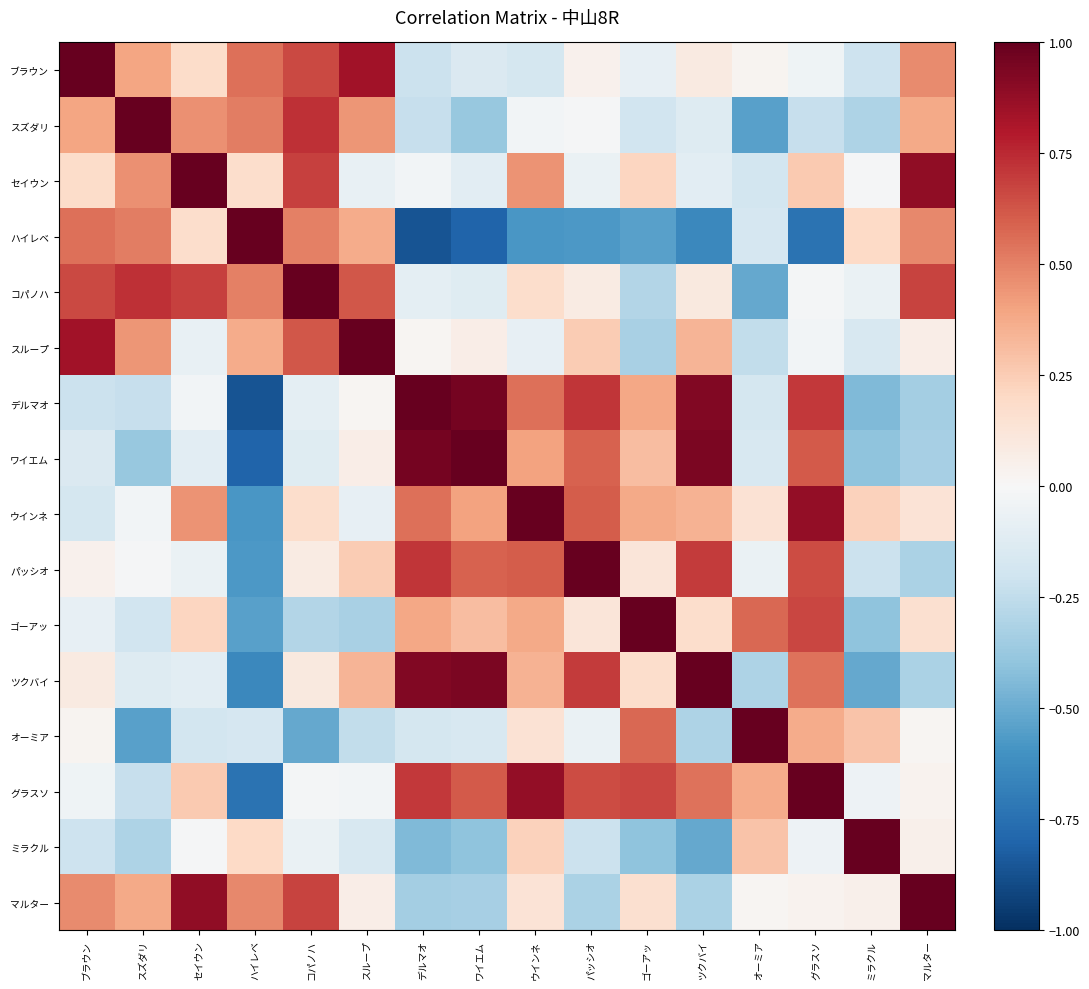

Reading right to left, extract all data points from this chart.

ブラウン: マルター=0.5	ミラクル=-0.2	グラスソ=-0.0	オーミア=0.0	ツクバイ=0.1	ゴーアッ=-0.1	パッシオ=0.0	ウインネ=-0.2	ワイエム=-0.1	デルマオ=-0.2	スループ=0.8	コパノハ=0.7	ハイレベ=0.6	セイウン=0.2	スズダリ=0.4	ブラウン=1.0
スズダリ: マルター=0.4	ミラクル=-0.3	グラスソ=-0.2	オーミア=-0.5	ツクバイ=-0.1	ゴーアッ=-0.2	パッシオ=-0.0	ウインネ=-0.0	ワイエム=-0.4	デルマオ=-0.2	スループ=0.4	コパノハ=0.7	ハイレベ=0.5	セイウン=0.5	スズダリ=1.0	ブラウン=0.4
セイウン: マルター=0.9	ミラクル=-0.0	グラスソ=0.3	オーミア=-0.2	ツクバイ=-0.1	ゴーアッ=0.2	パッシオ=-0.1	ウインネ=0.4	ワイエム=-0.1	デルマオ=-0.0	スループ=-0.1	コパノハ=0.7	ハイレベ=0.2	セイウン=1.0	スズダリ=0.5	ブラウン=0.2
ハイレベ: マルター=0.5	ミラクル=0.2	グラスソ=-0.7	オーミア=-0.2	ツクバイ=-0.6	ゴーアッ=-0.5	パッシオ=-0.6	ウインネ=-0.6	ワイエム=-0.8	デルマオ=-0.9	スループ=0.4	コパノハ=0.5	ハイレベ=1.0	セイウン=0.2	スズダリ=0.5	ブラウン=0.6
コパノハ: マルター=0.7	ミラクル=-0.1	グラスソ=-0.0	オーミア=-0.5	ツクバイ=0.1	ゴーアッ=-0.3	パッシオ=0.1	ウインネ=0.2	ワイエム=-0.1	デルマオ=-0.1	スループ=0.6	コパノハ=1.0	ハイレベ=0.5	セイウン=0.7	スズダリ=0.7	ブラウン=0.7
スループ: マルター=0.1	ミラクル=-0.2	グラスソ=-0.0	オーミア=-0.2	ツクバイ=0.3	ゴーアッ=-0.3	パッシオ=0.3	ウインネ=-0.1	ワイエム=0.1	デルマオ=0.0	スループ=1.0	コパノハ=0.6	ハイレベ=0.4	セイウン=-0.1	スズダリ=0.4	ブラウン=0.8
デルマオ: マルター=-0.3	ミラクル=-0.4	グラスソ=0.7	オーミア=-0.2	ツクバイ=0.9	ゴーアッ=0.4	パッシオ=0.7	ウインネ=0.6	ワイエム=1.0	デルマオ=1.0	スループ=0.0	コパノハ=-0.1	ハイレベ=-0.9	セイウン=-0.0	スズダリ=-0.2	ブラウン=-0.2
ワイエム: マルター=-0.3	ミラクル=-0.4	グラスソ=0.6	オーミア=-0.2	ツクバイ=0.9	ゴーアッ=0.3	パッシオ=0.6	ウインネ=0.4	ワイエム=1.0	デルマオ=1.0	スループ=0.1	コパノハ=-0.1	ハイレベ=-0.8	セイウン=-0.1	スズダリ=-0.4	ブラウン=-0.1
ウインネ: マルター=0.1	ミラクル=0.2	グラスソ=0.9	オーミア=0.1	ツクバイ=0.3	ゴーアッ=0.4	パッシオ=0.6	ウインネ=1.0	ワイエム=0.4	デルマオ=0.6	スループ=-0.1	コパノハ=0.2	ハイレベ=-0.6	セイウン=0.4	スズダリ=-0.0	ブラウン=-0.2
パッシオ: マルター=-0.3	ミラクル=-0.2	グラスソ=0.7	オーミア=-0.1	ツクバイ=0.7	ゴーアッ=0.1	パッシオ=1.0	ウインネ=0.6	ワイエム=0.6	デルマオ=0.7	スループ=0.3	コパノハ=0.1	ハイレベ=-0.6	セイウン=-0.1	スズダリ=-0.0	ブラウン=0.0
ゴーアッ: マルター=0.2	ミラクル=-0.4	グラスソ=0.7	オーミア=0.6	ツクバイ=0.2	ゴーアッ=1.0	パッシオ=0.1	ウインネ=0.4	ワイエム=0.3	デルマオ=0.4	スループ=-0.3	コパノハ=-0.3	ハイレベ=-0.5	セイウン=0.2	スズダリ=-0.2	ブラウン=-0.1
ツクバイ: マルター=-0.3	ミラクル=-0.5	グラスソ=0.5	オーミア=-0.3	ツクバイ=1.0	ゴーアッ=0.2	パッシオ=0.7	ウインネ=0.3	ワイエム=0.9	デルマオ=0.9	スループ=0.3	コパノハ=0.1	ハイレベ=-0.6	セイウン=-0.1	スズダリ=-0.1	ブラウン=0.1
オーミア: マルター=0.0	ミラクル=0.3	グラスソ=0.4	オーミア=1.0	ツクバイ=-0.3	ゴーアッ=0.6	パッシオ=-0.1	ウインネ=0.1	ワイエム=-0.2	デルマオ=-0.2	スループ=-0.2	コパノハ=-0.5	ハイレベ=-0.2	セイウン=-0.2	スズダリ=-0.5	ブラウン=0.0
グラスソ: マルター=0.0	ミラクル=-0.1	グラスソ=1.0	オーミア=0.4	ツクバイ=0.5	ゴーアッ=0.7	パッシオ=0.7	ウインネ=0.9	ワイエム=0.6	デルマオ=0.7	スループ=-0.0	コパノハ=-0.0	ハイレベ=-0.7	セイウン=0.3	スズダリ=-0.2	ブラウン=-0.0
ミラクル: マルター=0.0	ミラクル=1.0	グラスソ=-0.1	オーミア=0.3	ツクバイ=-0.5	ゴーアッ=-0.4	パッシオ=-0.2	ウインネ=0.2	ワイエム=-0.4	デルマオ=-0.4	スループ=-0.2	コパノハ=-0.1	ハイレベ=0.2	セイウン=-0.0	スズダリ=-0.3	ブラウン=-0.2
マルター: マルター=1.0	ミラクル=0.0	グラスソ=0.0	オーミア=0.0	ツクバイ=-0.3	ゴーアッ=0.2	パッシオ=-0.3	ウインネ=0.1	ワイエム=-0.3	デルマオ=-0.3	スループ=0.1	コパノハ=0.7	ハイレベ=0.5	セイウン=0.9	スズダリ=0.4	ブラウン=0.5